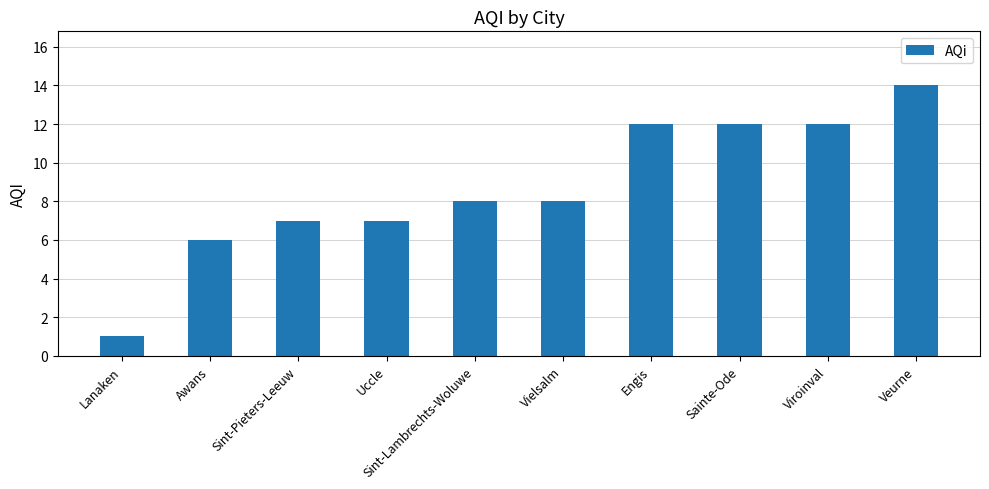

Approximately how many times larger is the value at Engis compared to Sint-Lambrechts-Woluwe?

1.5